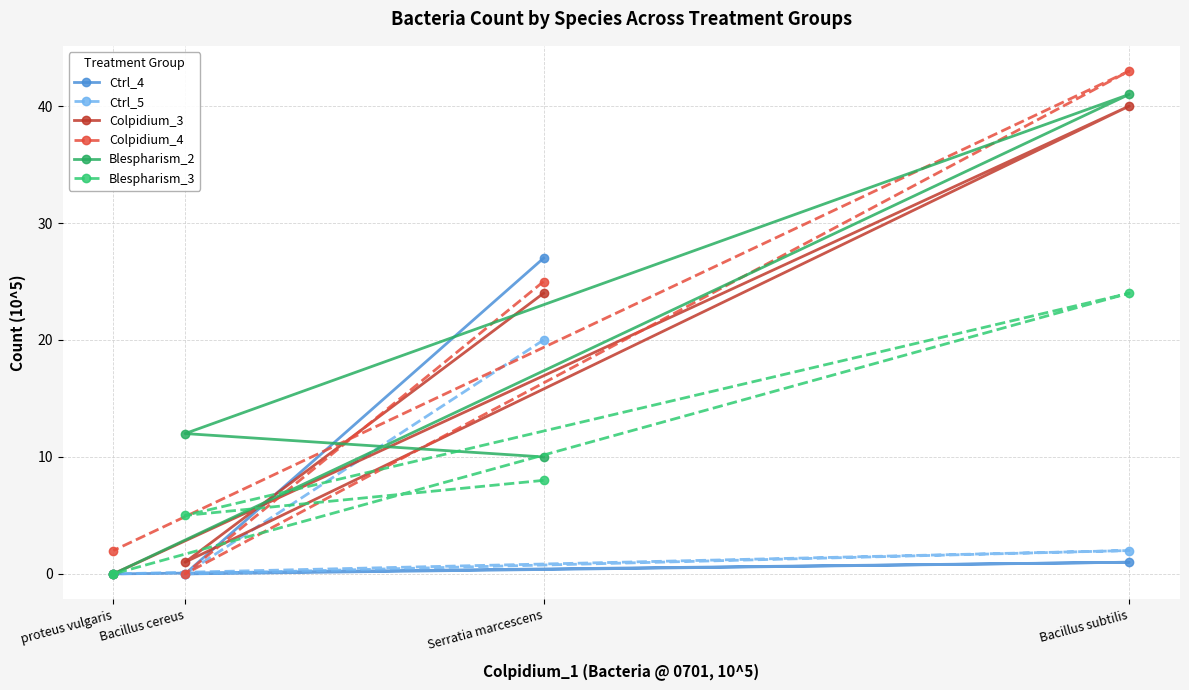

True or false: Blespharism_3 and Blespharism_2 cross at least once.

False